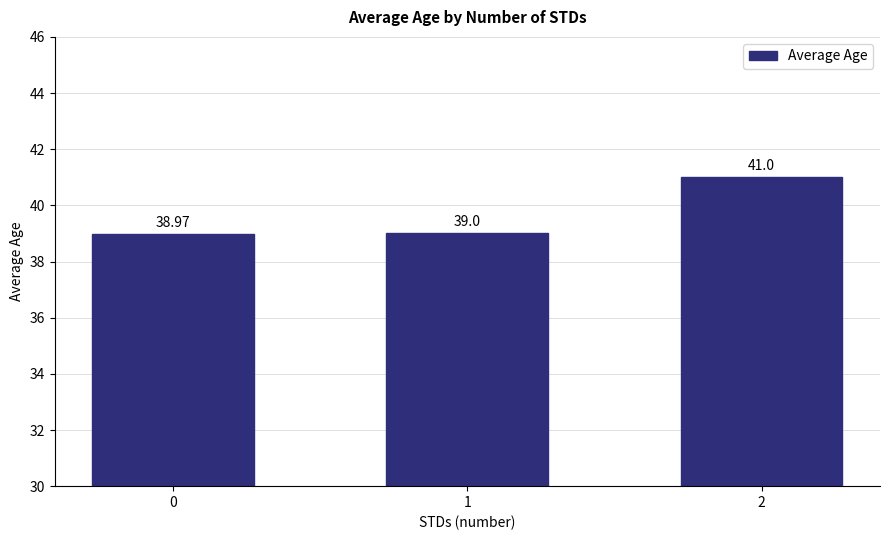

Count the number of data series in this chart.

1